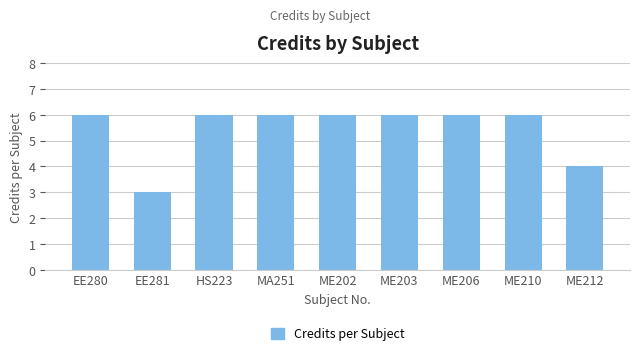

What position from the left is ME202?

5